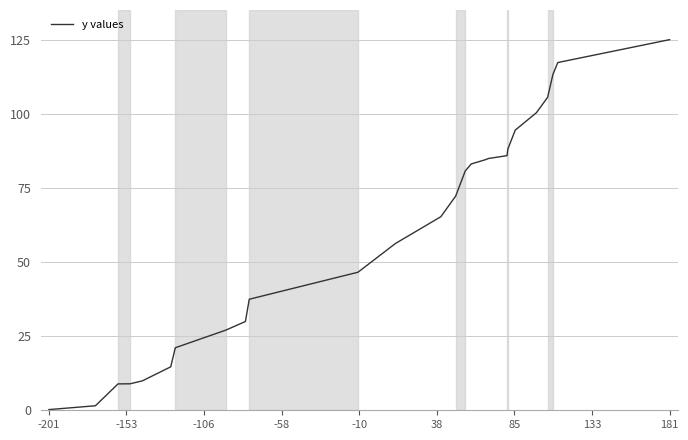

What is the difference between the maximum and minimum values?

124.8